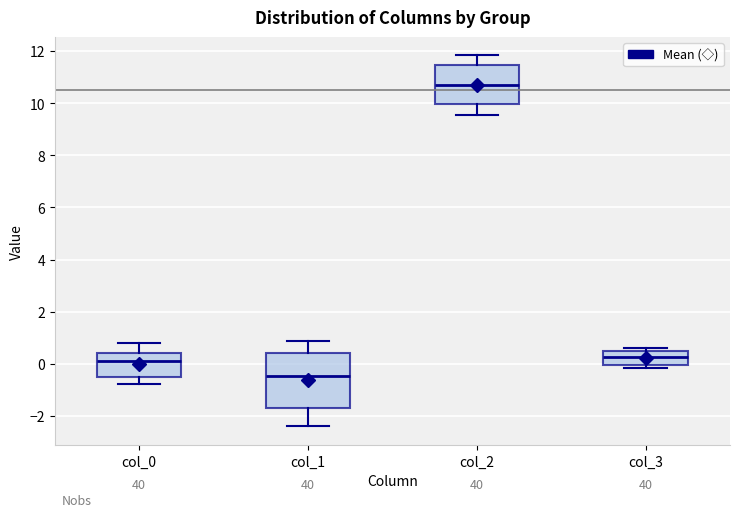

Which box is the tallest, from its lower edge to its upper edge?

col_1